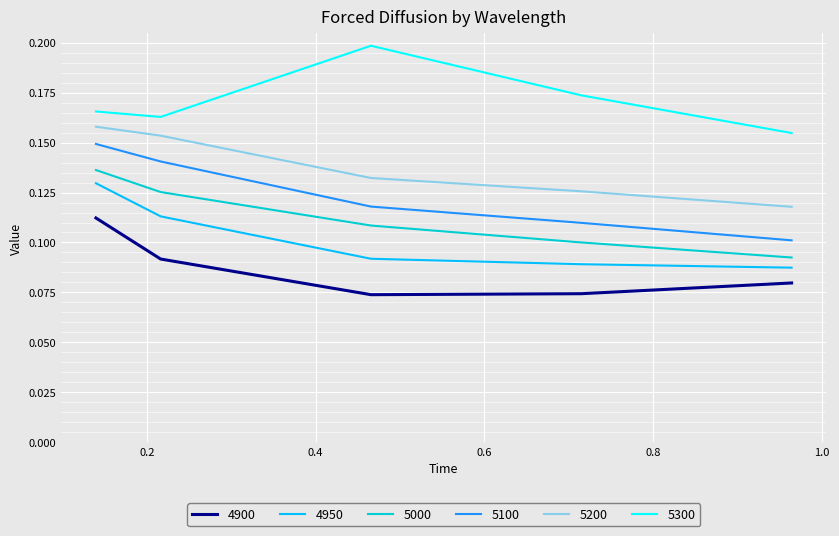

Does the chart have visible grid lines?

Yes